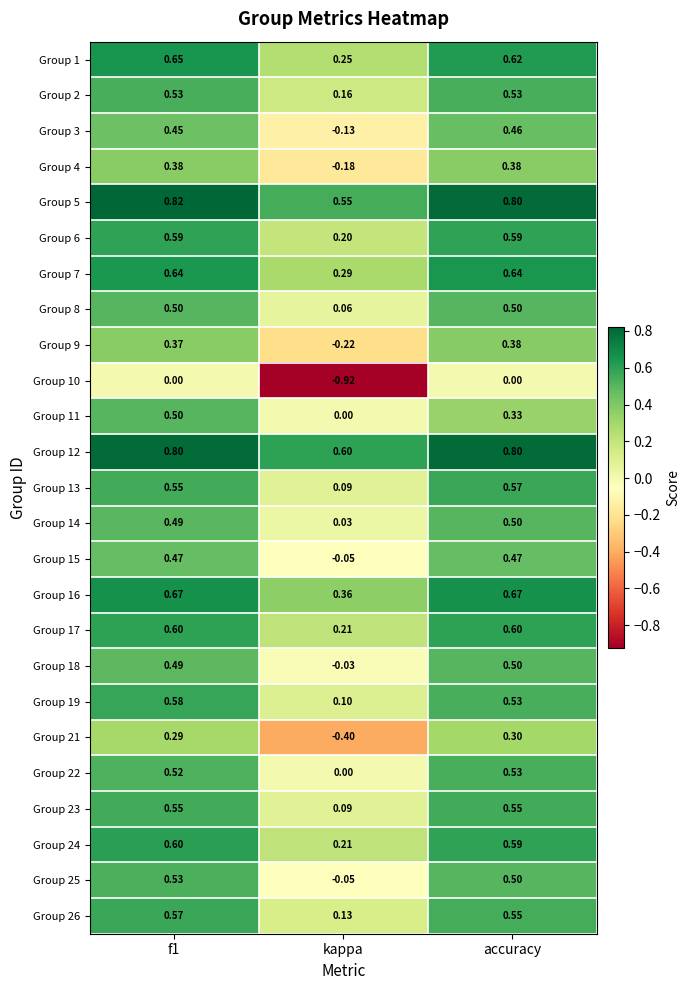

What is the spread (max minus min) of values at accuracy?

0.8